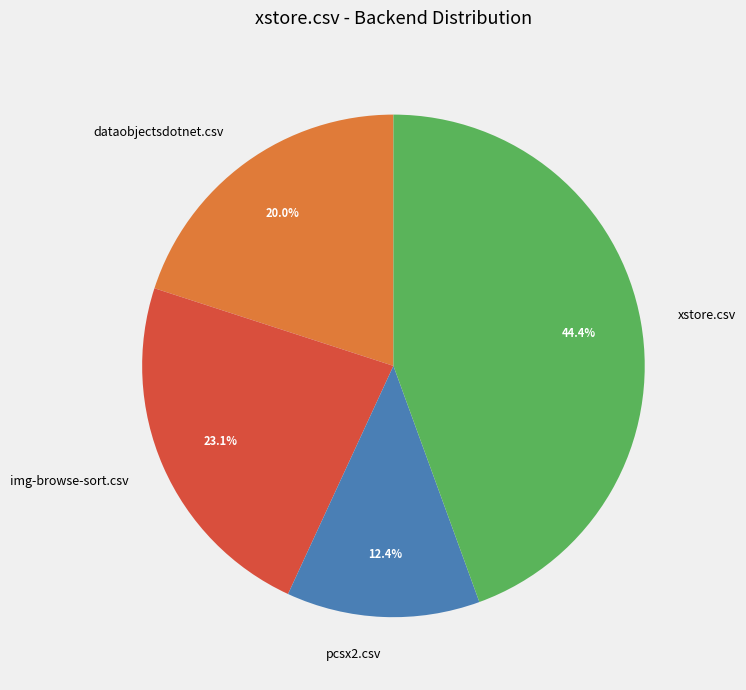

Do xstore.csv and pcsx2.csv together represent more than half of the pie?

Yes